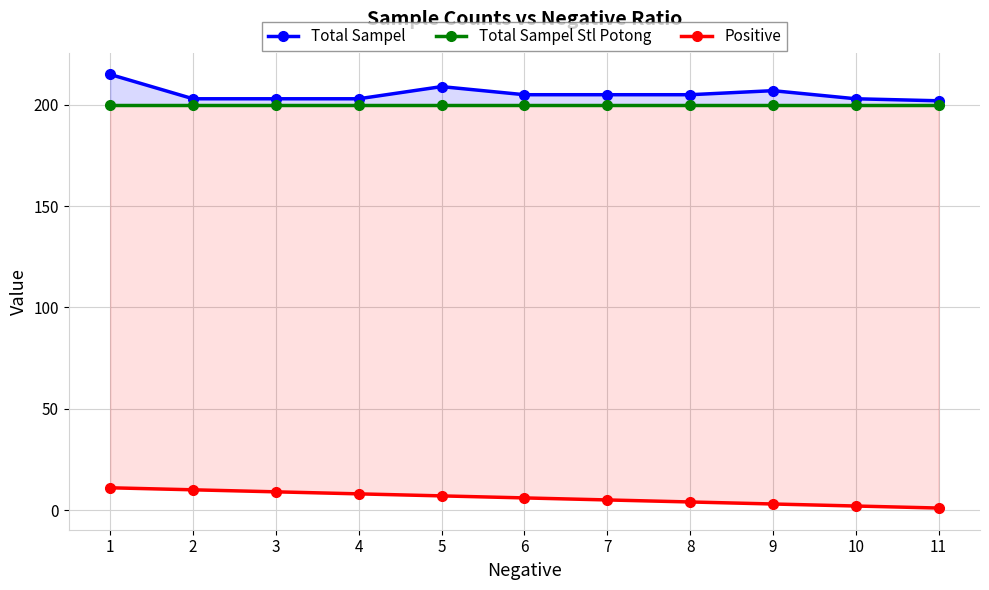

What is the difference between the highest and lowest values at 9?

204